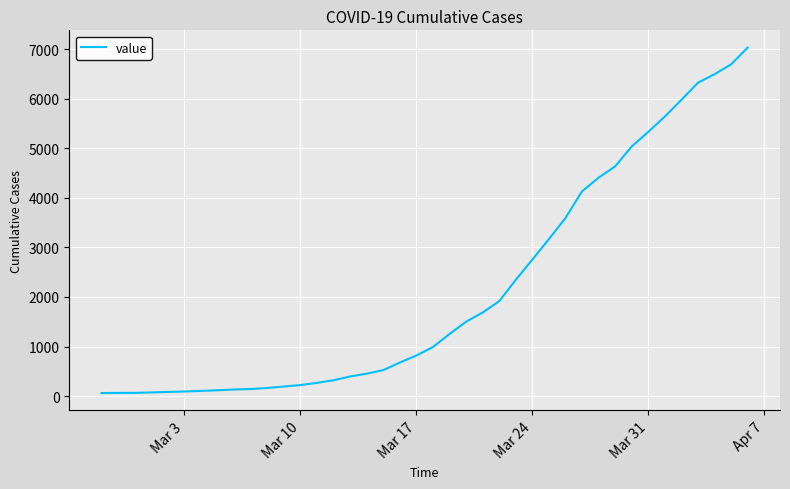

What is the difference between the maximum and minimum values?

6966